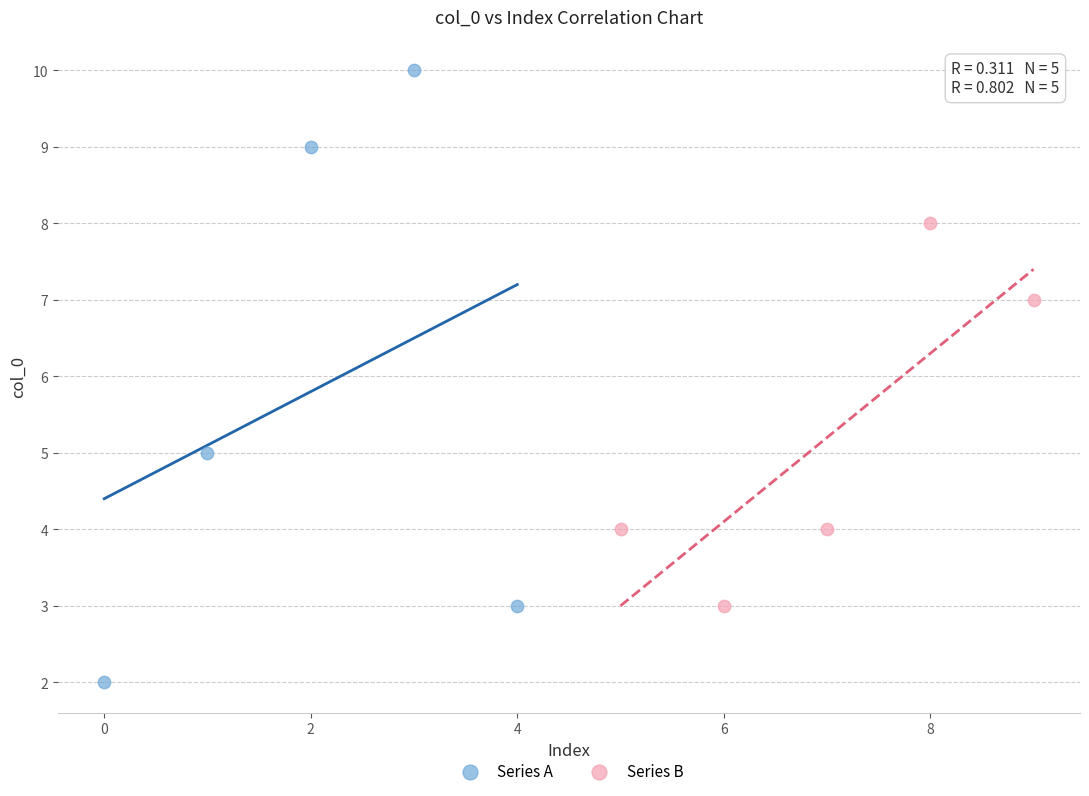

Which series reaches the minimum Y coordinate?

Series A